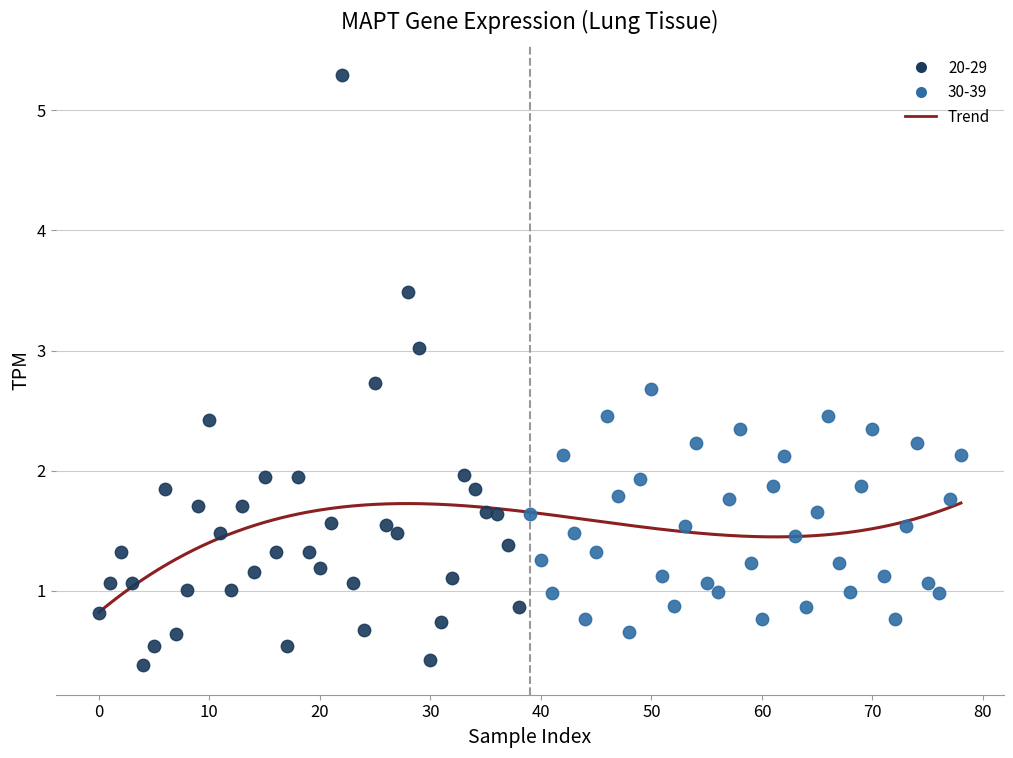

Which series has the largest Y range (max minus min)?

20-29